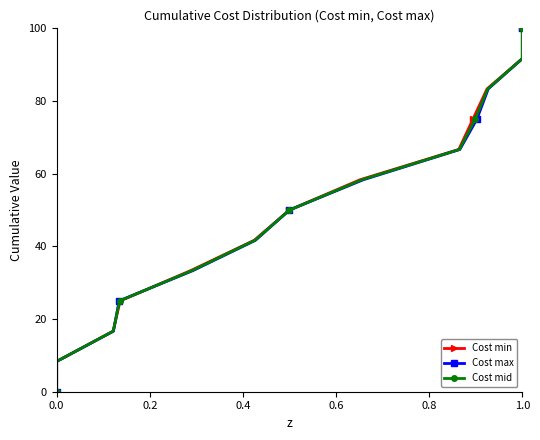

Which series has the largest total across all categories?

Cost min